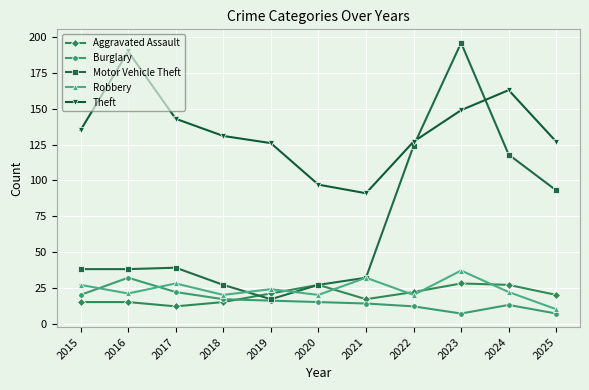

What is the value of the Motor Vehicle Theft point at the 5th from the left?

17